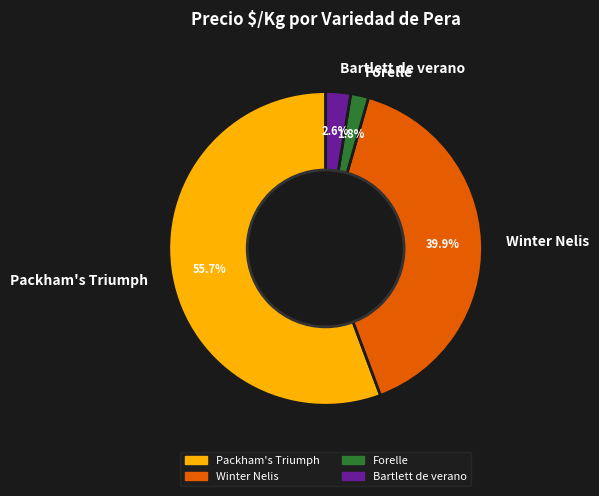

Approximately how many times larger is the value at Winter Nelis compared to Packham's Triumph?

0.7